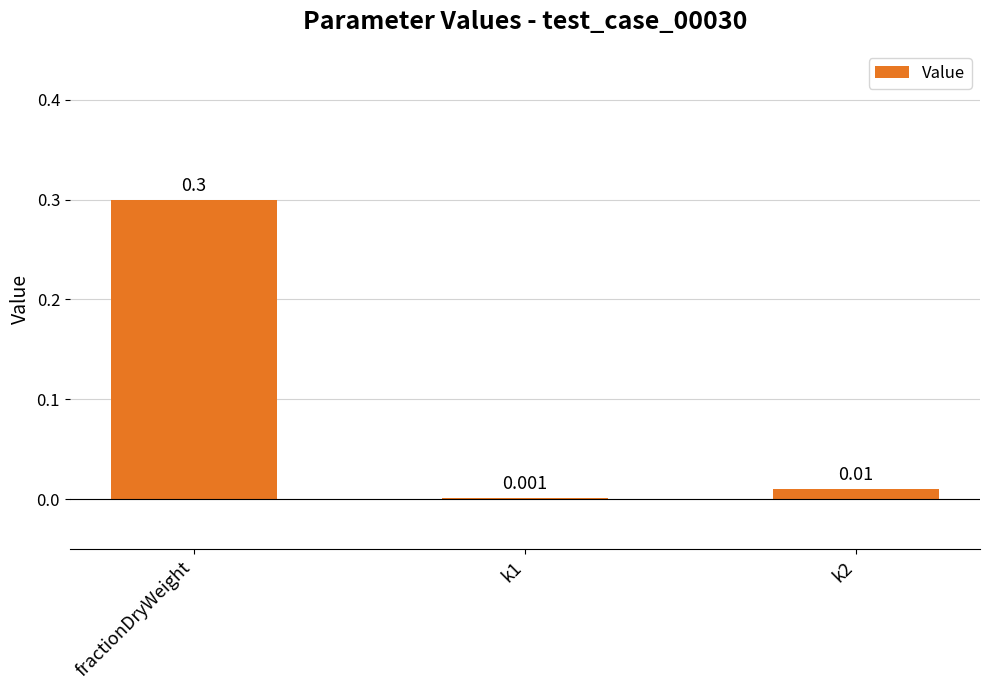

What is the change in value from fractionDryWeight to k2?

-0.3